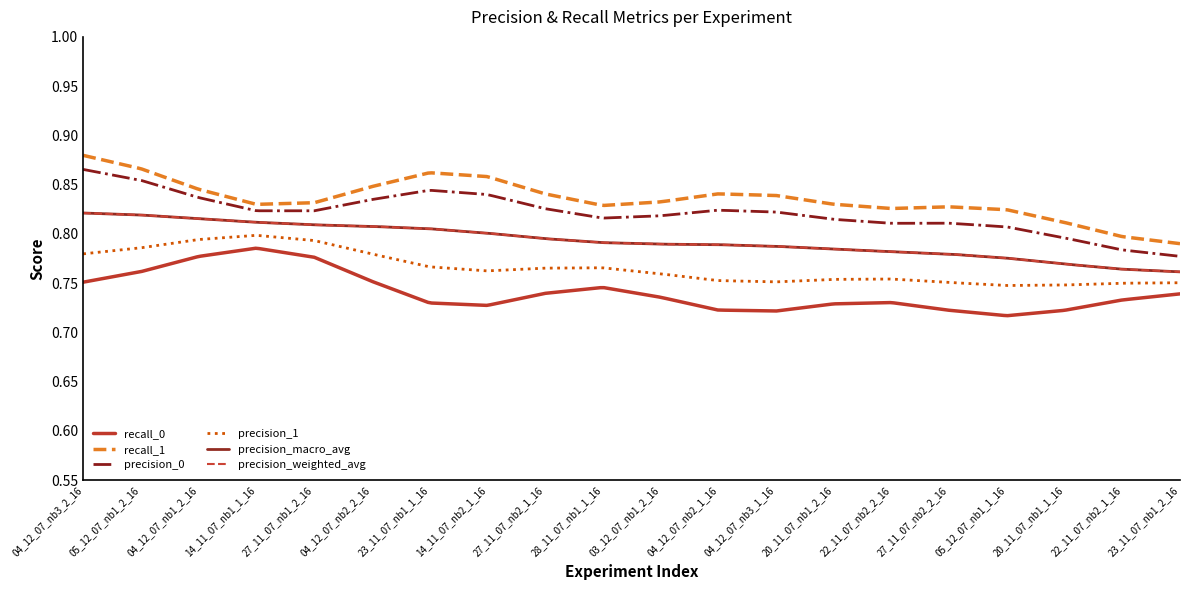

What is the average value of the precision_0 series?

0.8